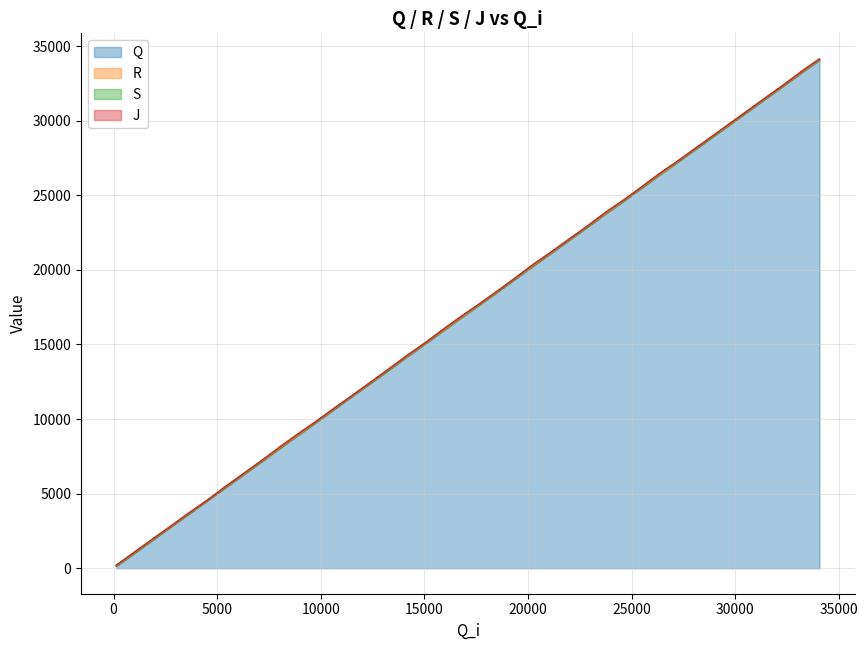

What is the difference between the maximum and minimum values in the S series?

33924